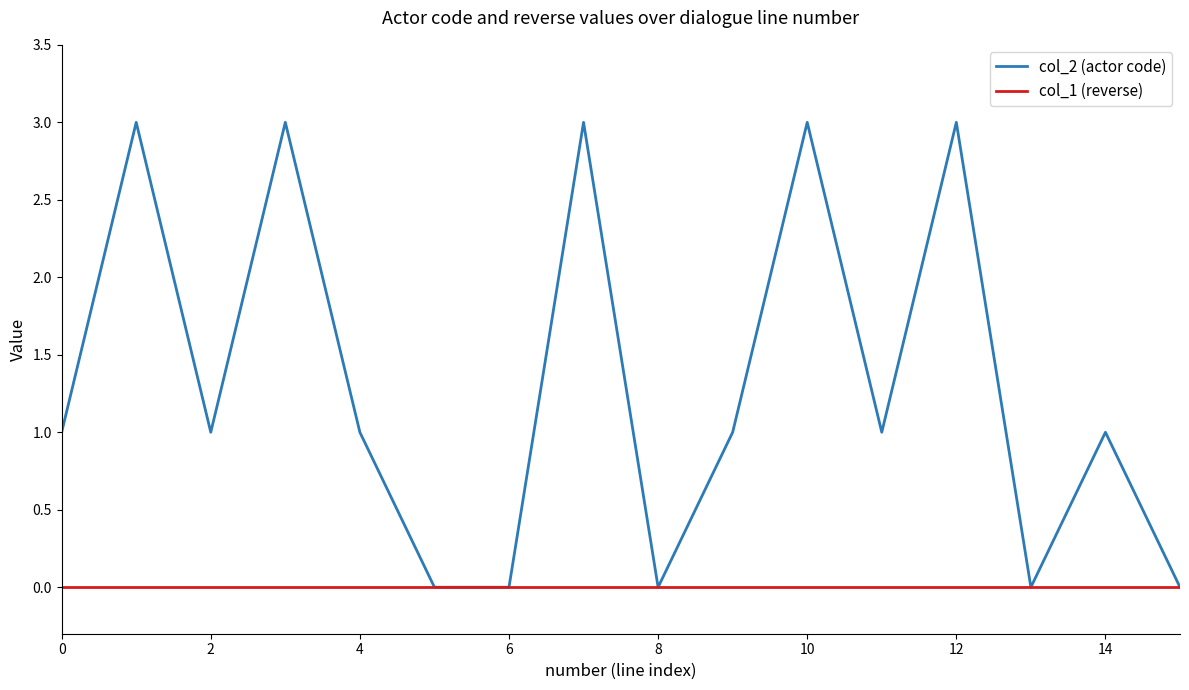

How many col_2 (actor code) values are between 0 and 3?

16